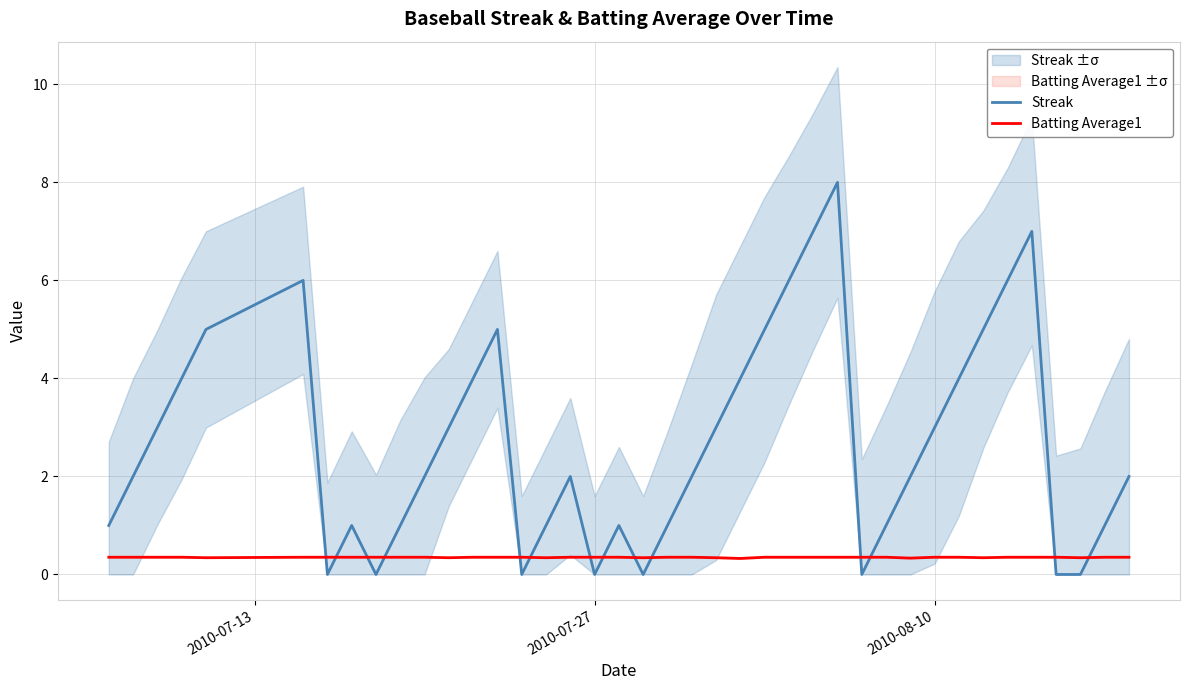

How many positive values does the Streak series have?

32